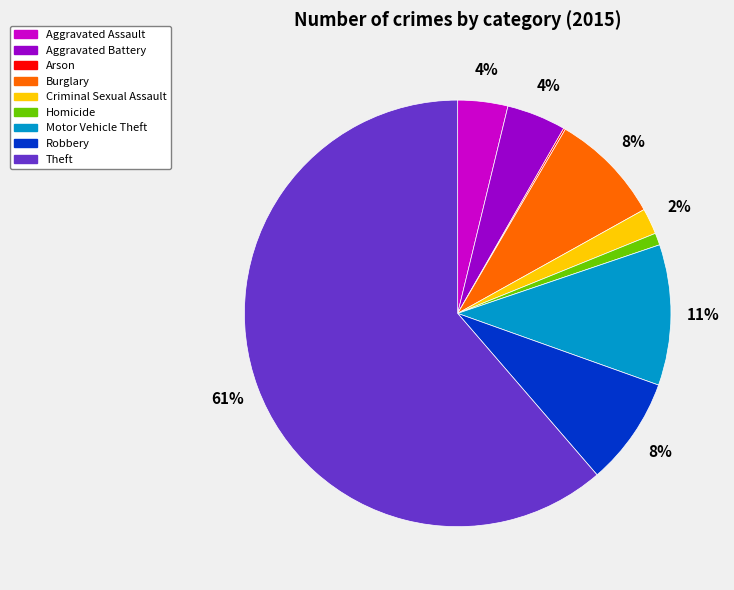

Does any single category account for the majority?

Yes